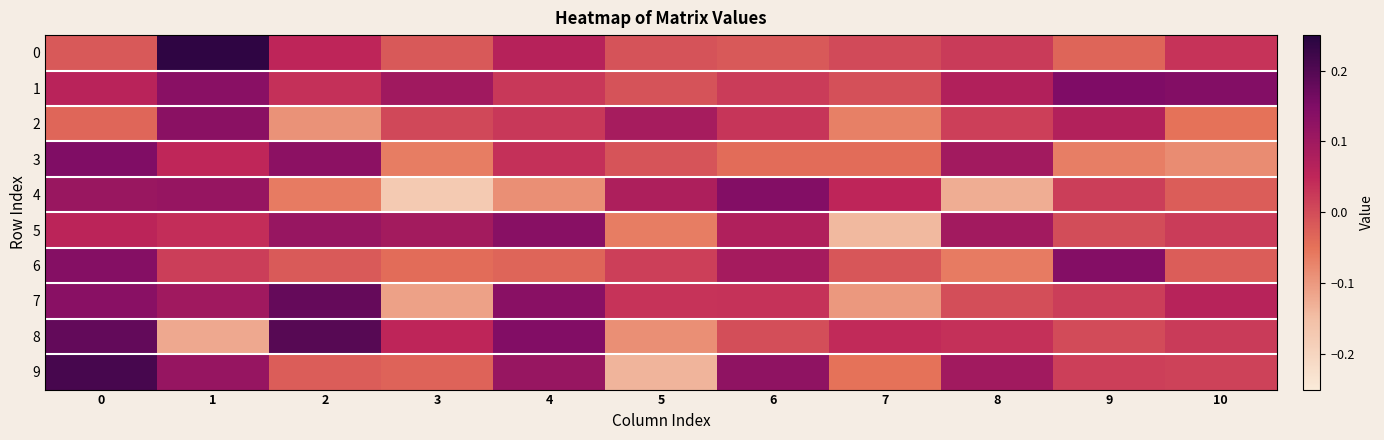

At how many categories does at least one series exceed 0?

11